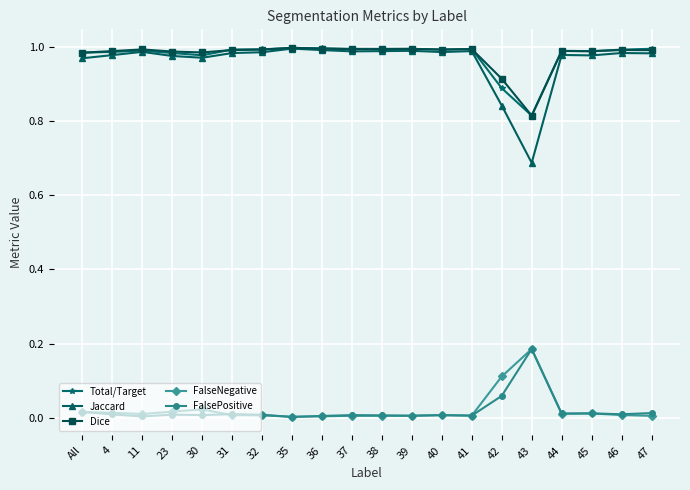

What position from the right is 36?

12